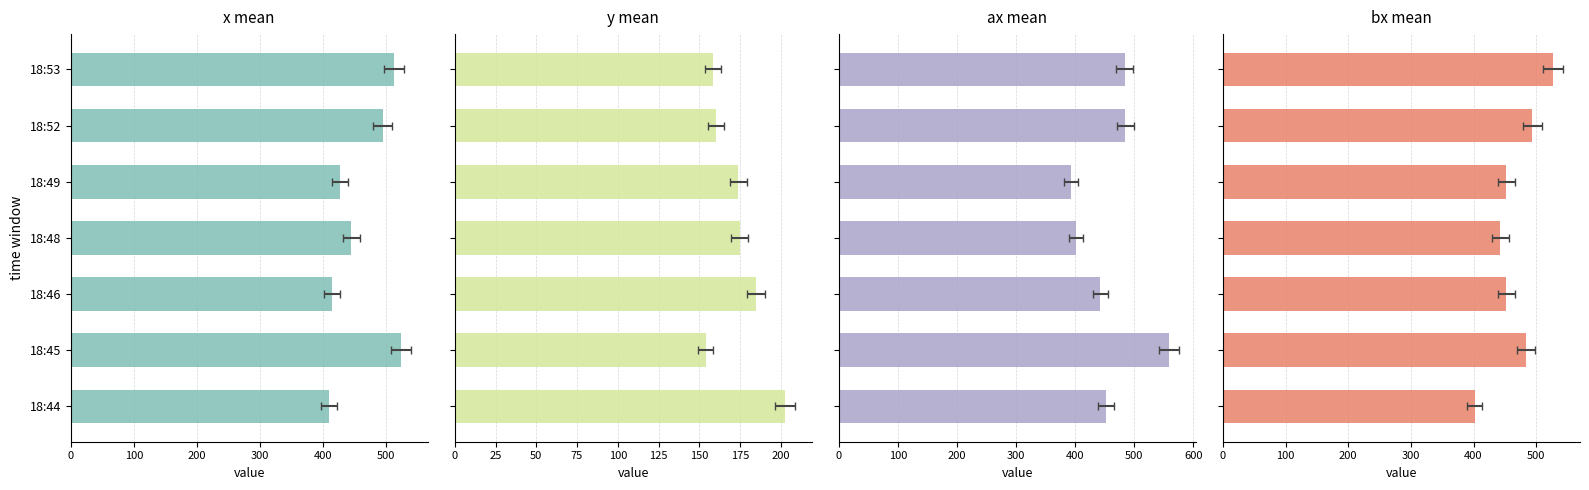

What is the highest value of the y series?

202.5